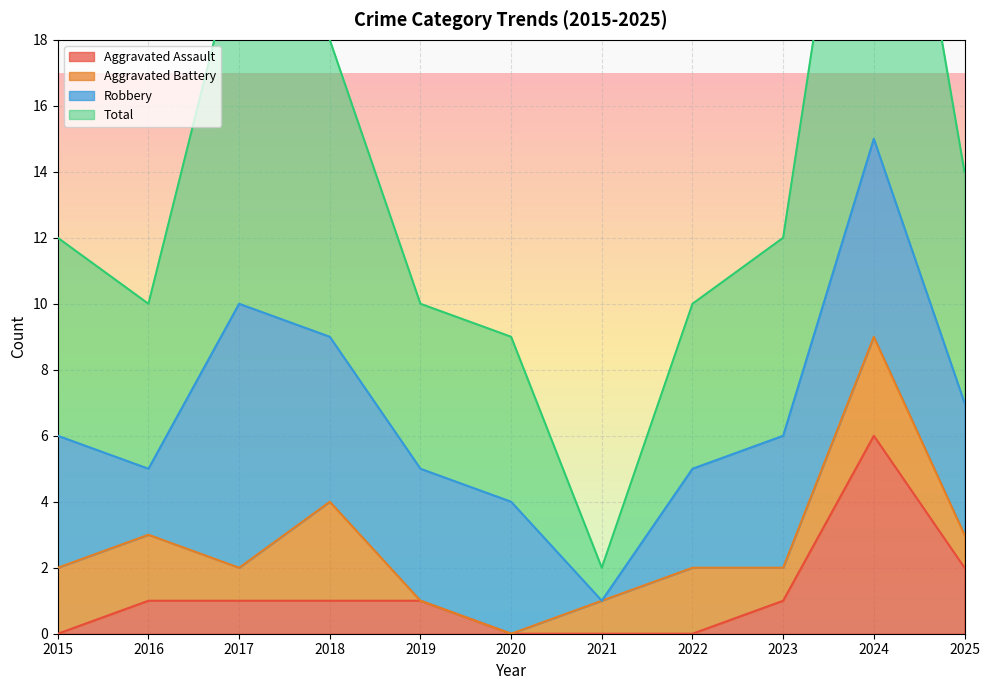

Is it true that Aggravated Assault equals 1 at 2023?

True